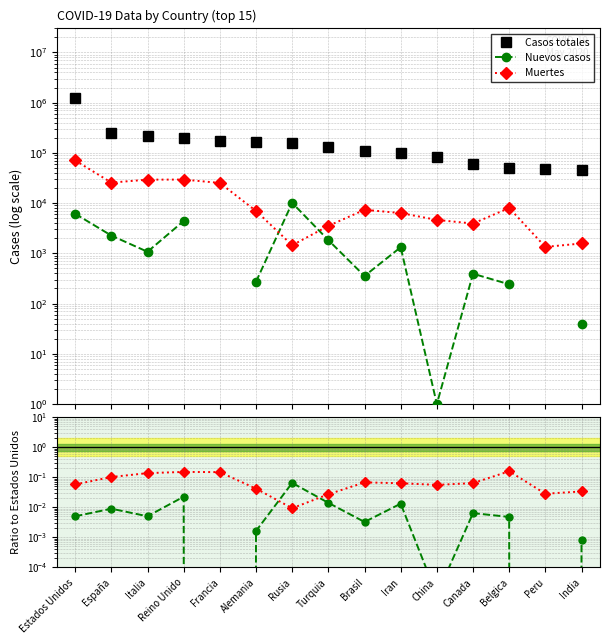

What is the spread (max minus min) of values at Alemania?

166424.0